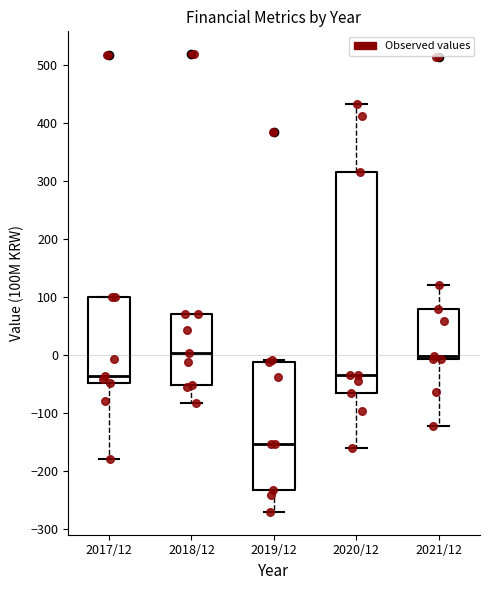

Which box has the lowest median line?

2019/12